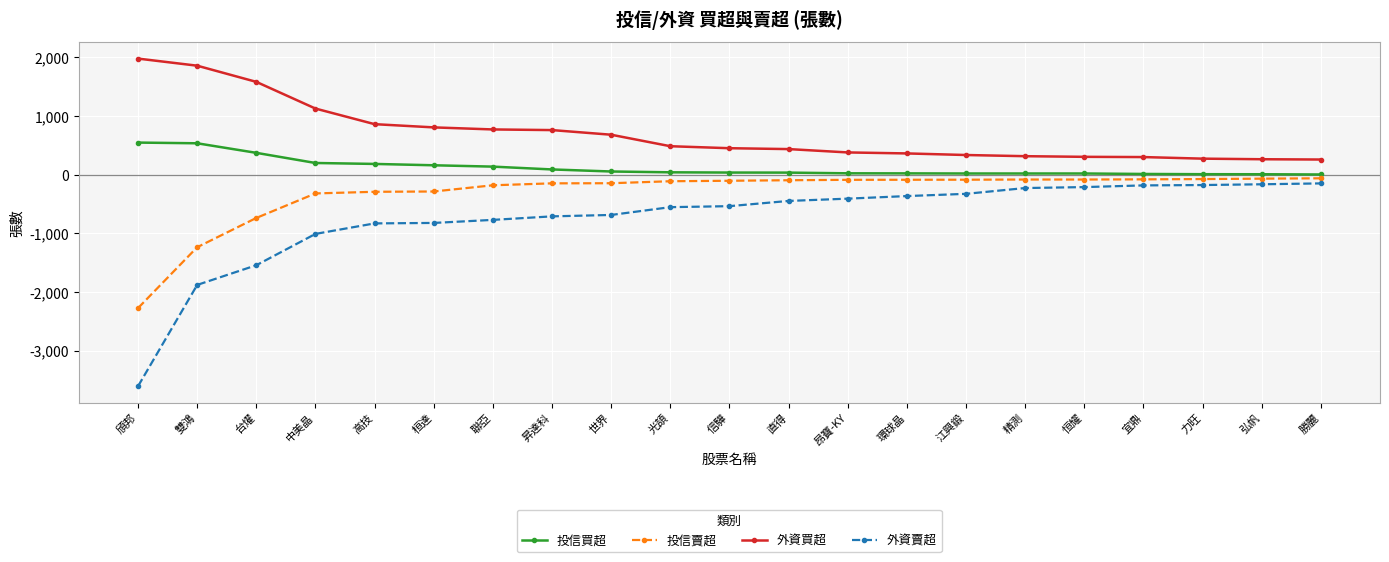

What is the total value across all series at 頎邦?

-3356